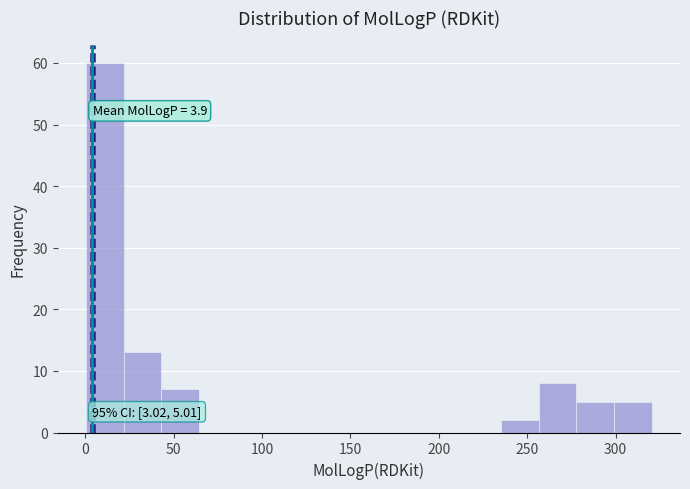

Which range on the x-axis has the tallest bar?

0 to 20